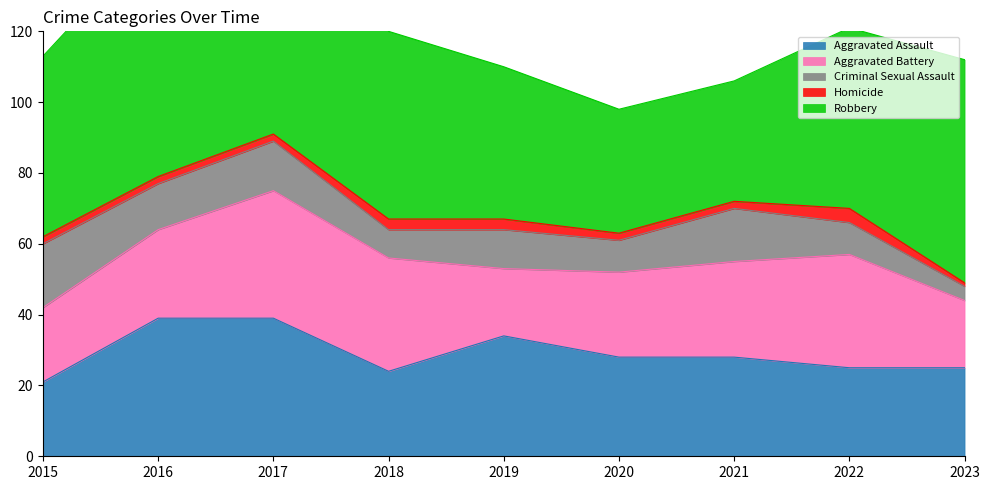

How many data points in Aggravated Assault are above 28?

3